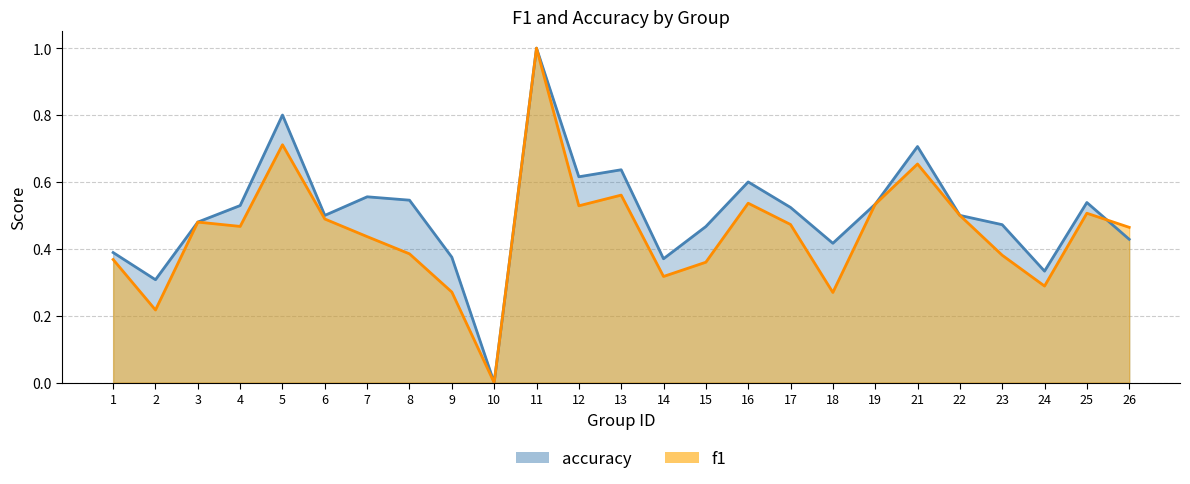

The value of accuracy at 3 is 0.7. True or false?

False